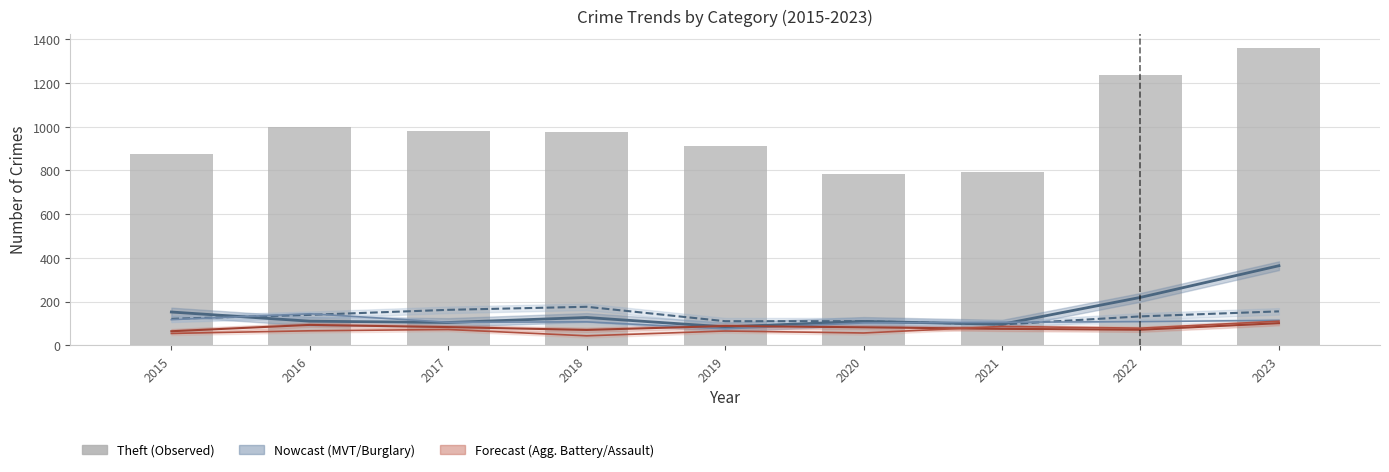

How many data points does each series have?

9